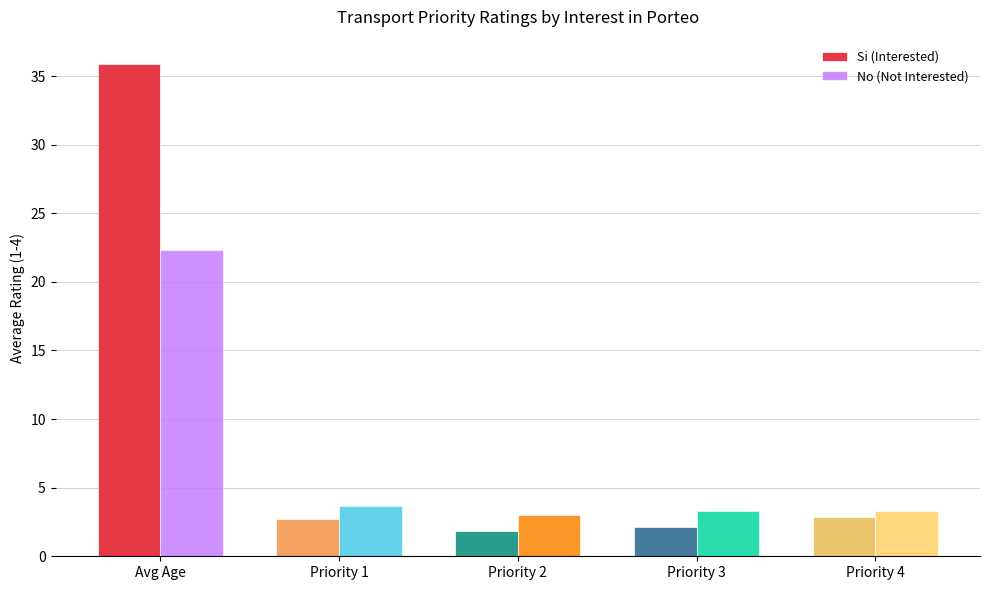

Rank the series by their average value, from highest to lowest.

Si (Interested), No (Not Interested)